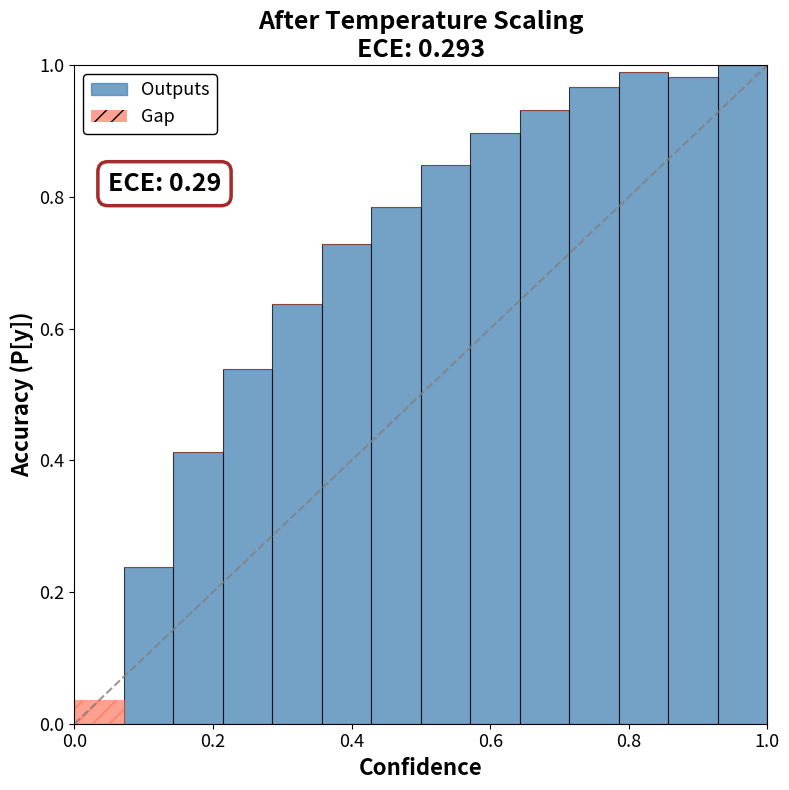

What is the sum of all Outputs values?

10.0